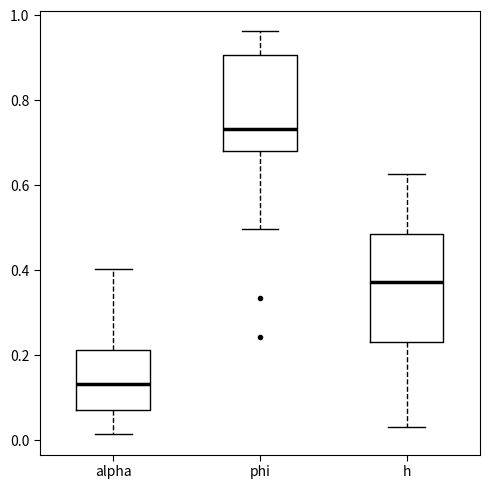

Which box is the tallest, from its lower edge to its upper edge?

h